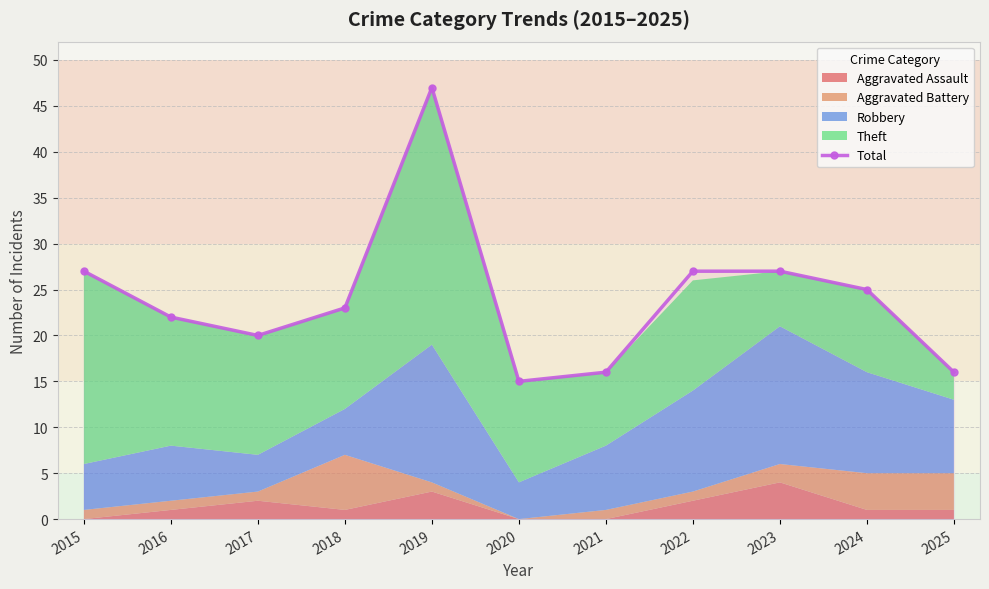

What is the sum of the values at 2023 and 2021?

43